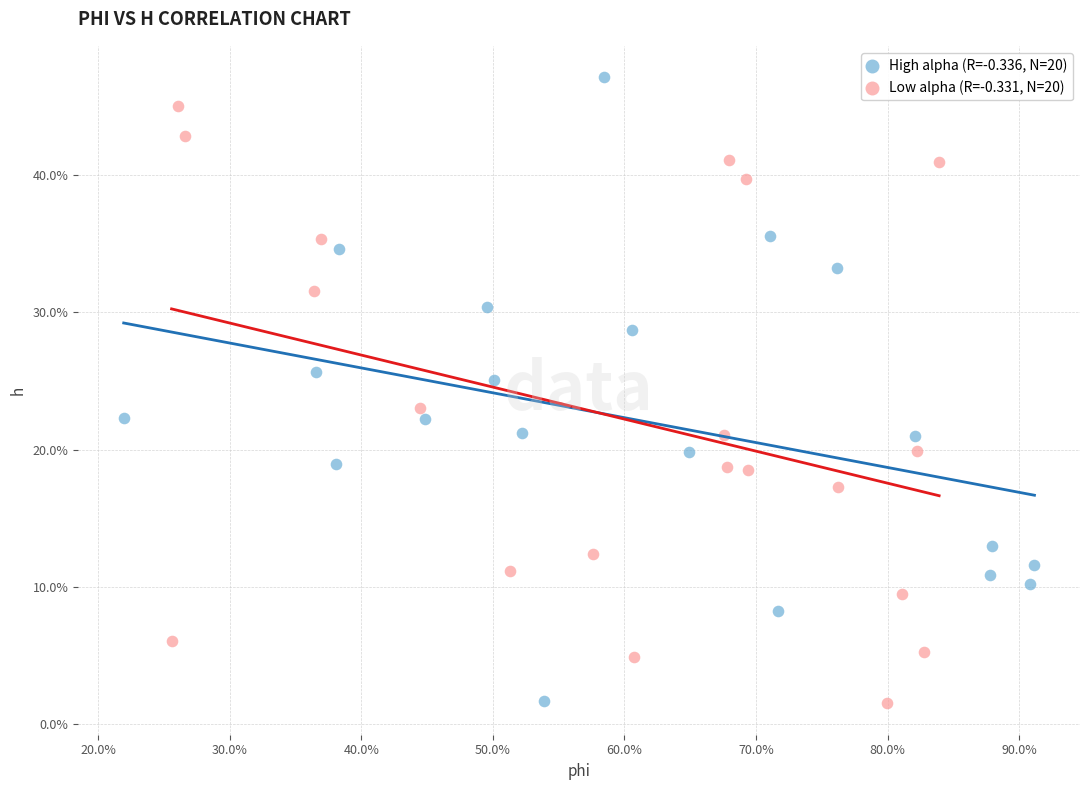

Which series has the widest spread of Y values?

High alpha (R=-0.336, N=20)